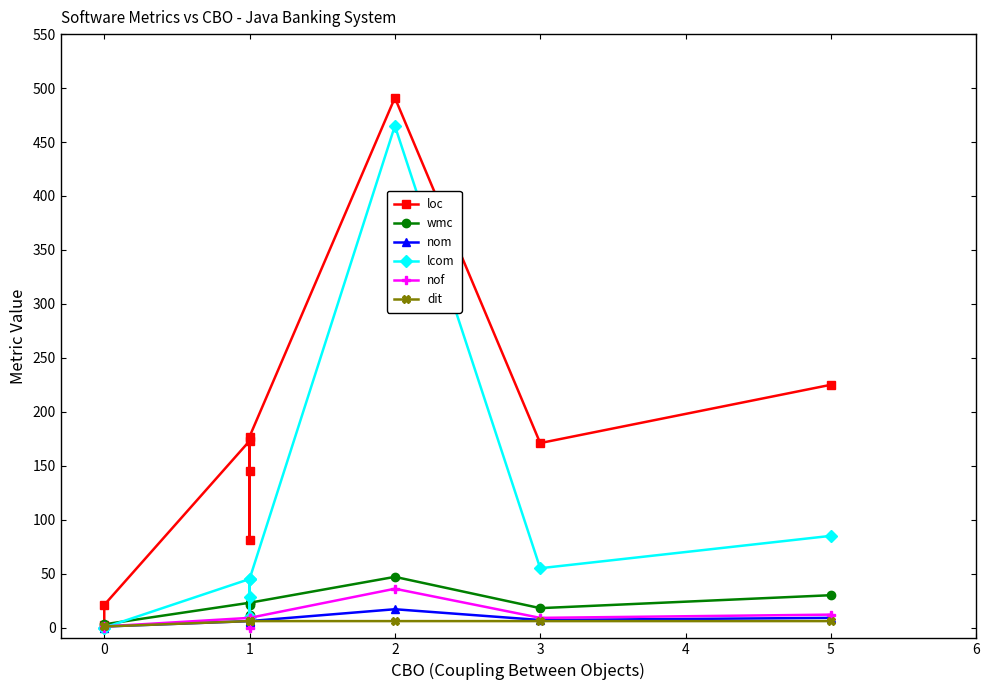

Rank the series by their maximum value, from lowest to highest.

dit, nom, nof, wmc, lcom, loc